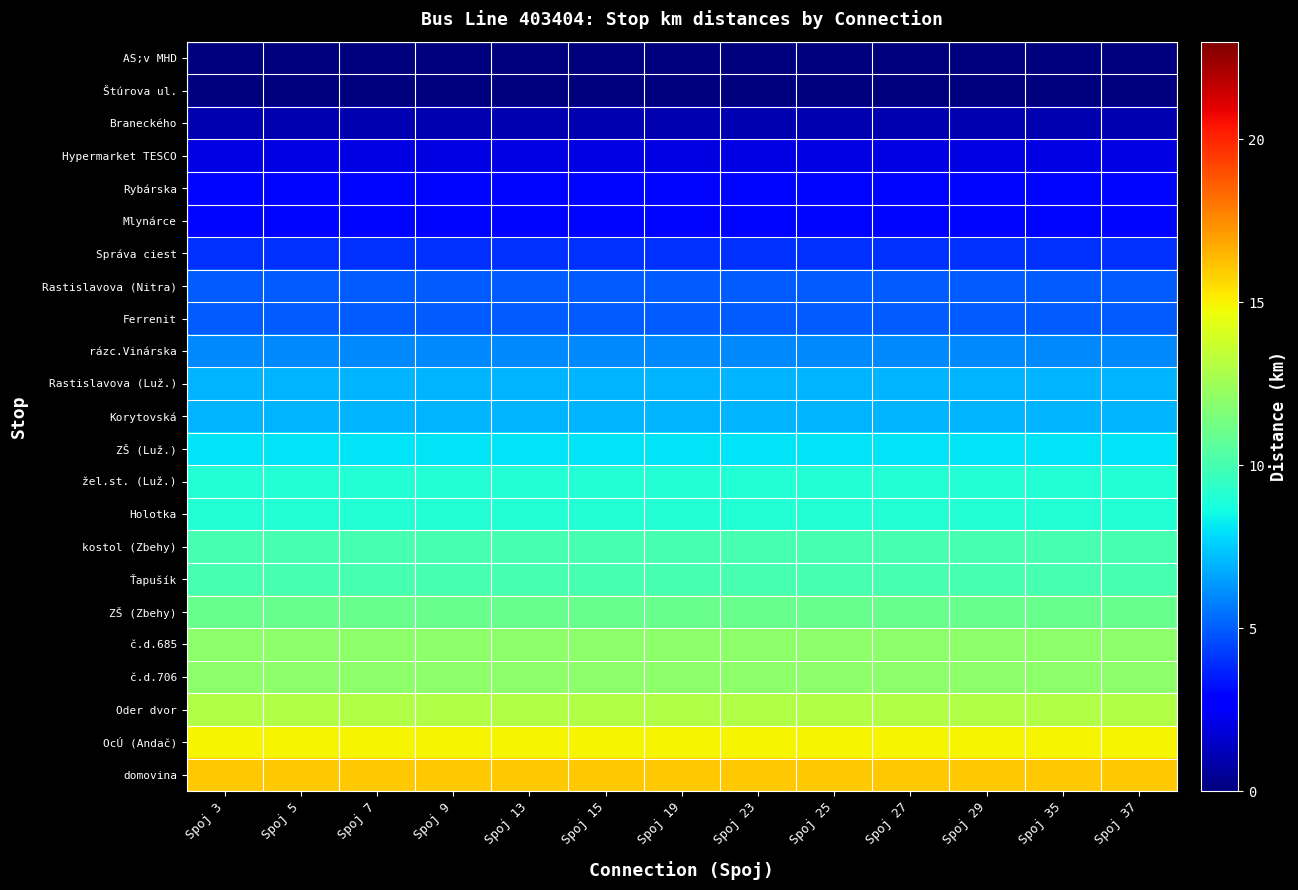

At Spoj 23, list the series in order from largest to smallest.

domovina, OcÚ (Andač), Oder dvor, č.d.685, č.d.706, ZŠ (Zbehy), kostol (Zbehy), Ťapušík, žel.st. (Luž.), Holotka, ZŠ (Luž.), Rastislavova (Luž.), Korytovská, rázc.Vinárska, Rastislavova (Nitra), Ferrenit, Správa ciest, Rybárska, Mlynárce, Hypermarket TESCO, Braneckého, AS;v MHD, Štúrova ul.